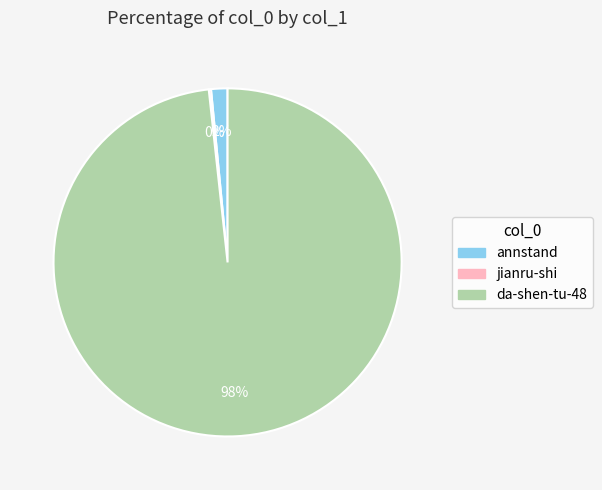

Is there any slice that represents more than half of the pie?

Yes